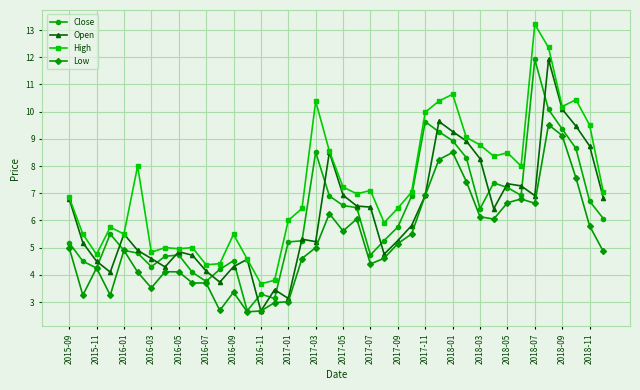

True or false: Low has more than 0 interior local peaks.

True